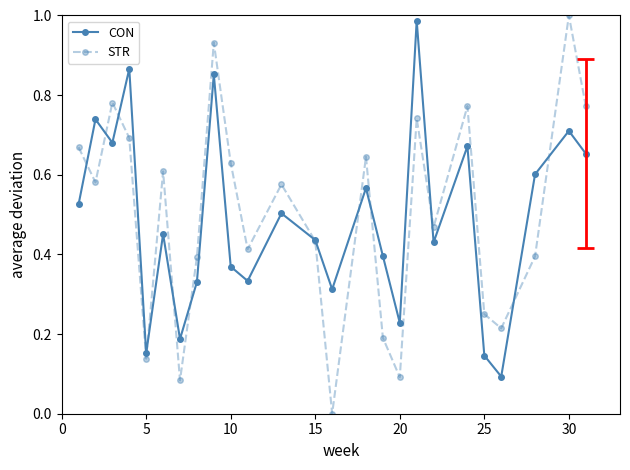

At which label does STR reach its peak?

30